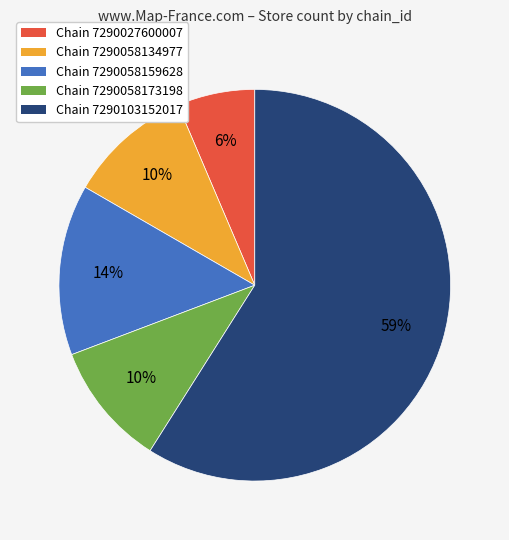

How many slices are in this pie chart?

5